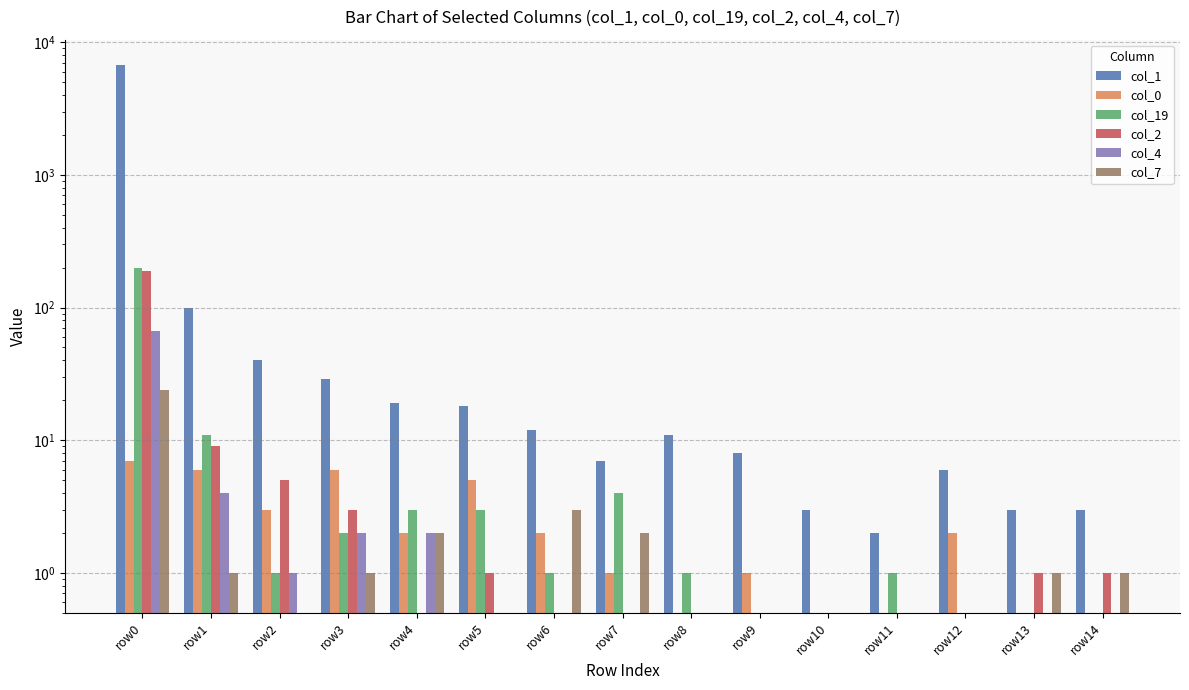

At which category is the sum across all series the highest?

row0